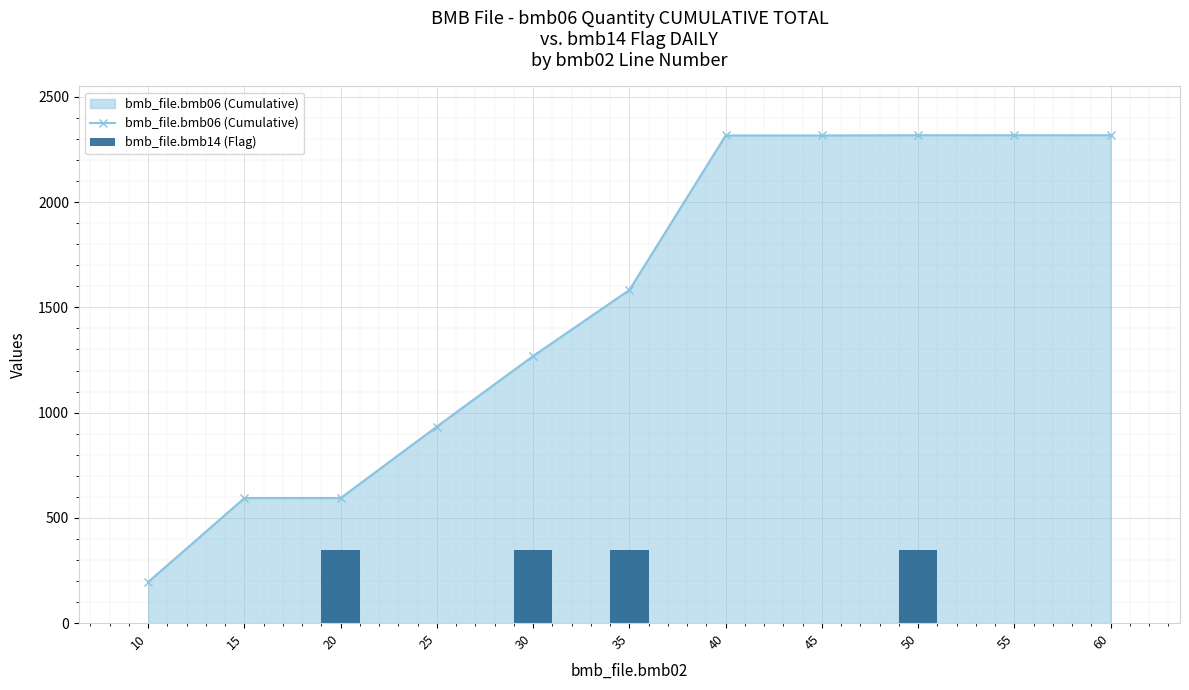

The value of bmb_file.bmb06 (Cumulative) at 55 is 731.9. True or false?

False